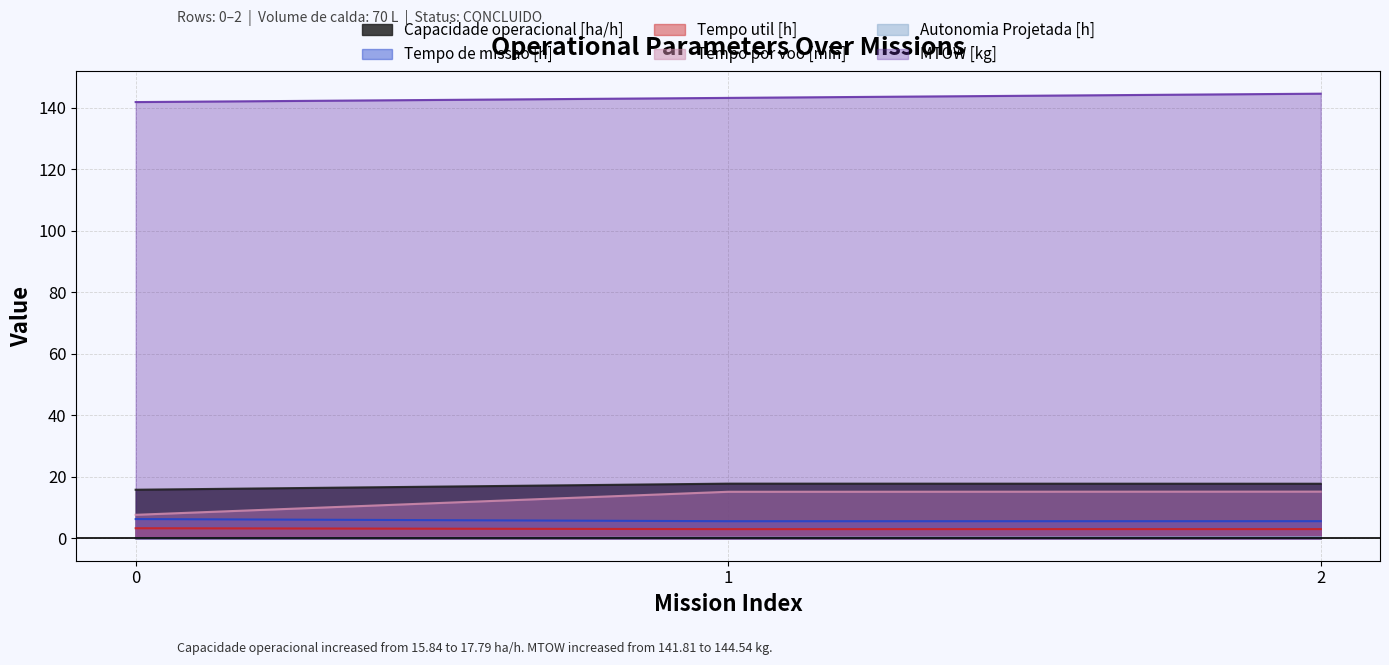

How many data points does each series have?

3